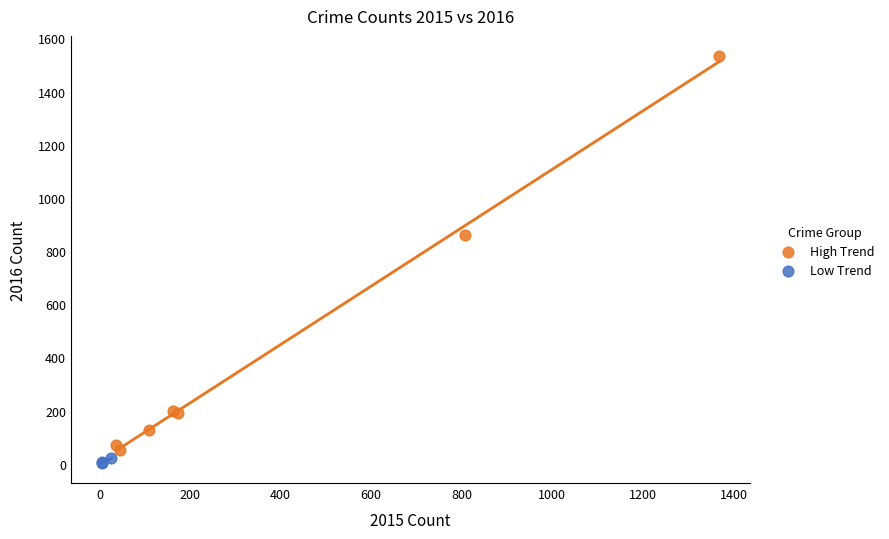

Which series reaches the maximum Y coordinate?

High Trend